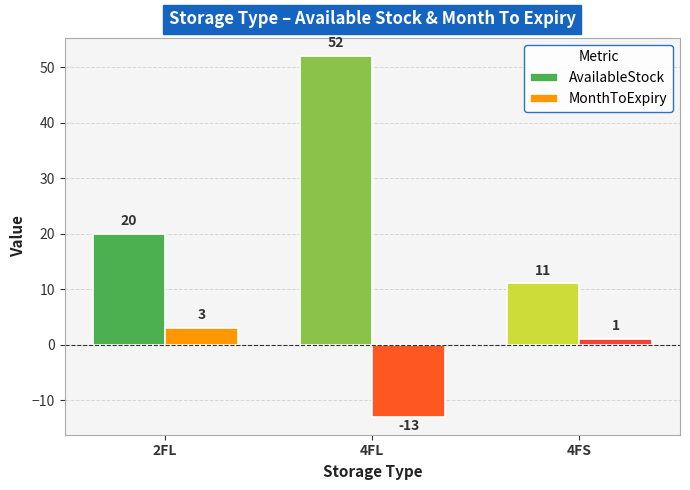

How many positive values does the MonthToExpiry series have?

2